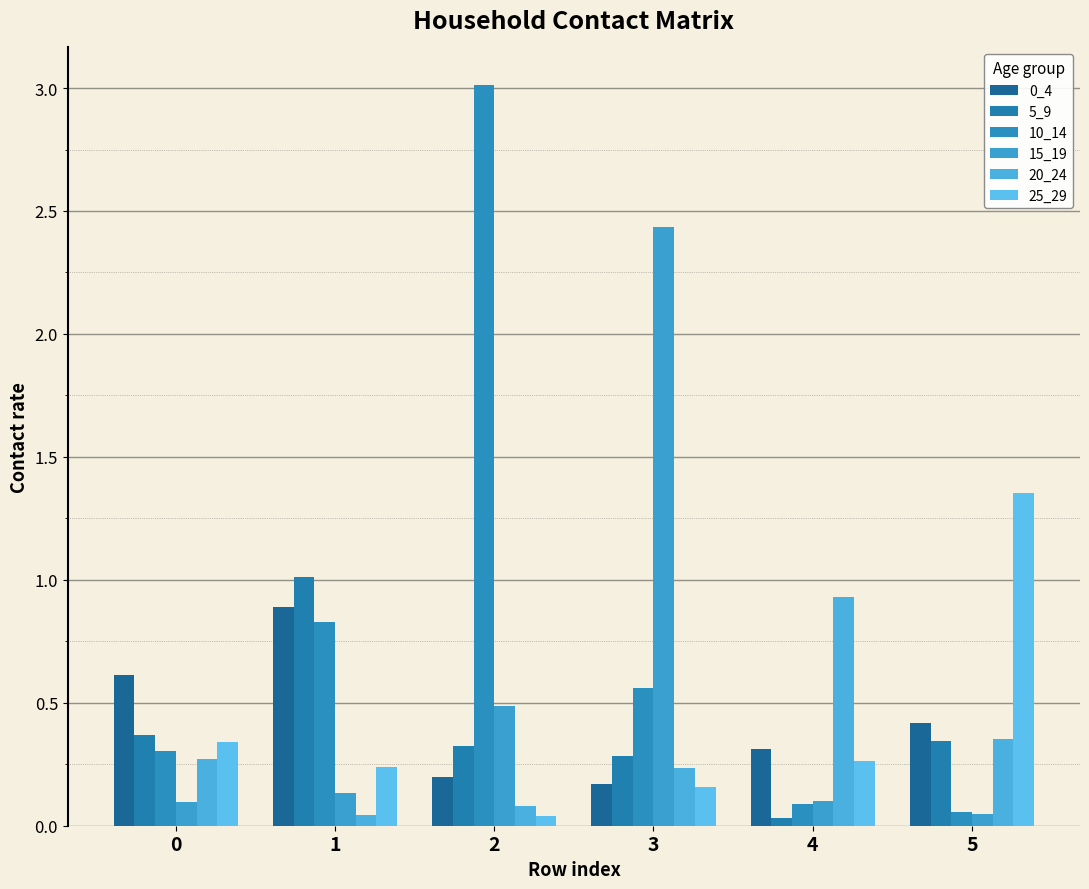

Between 4 and 2, which is larger?

4